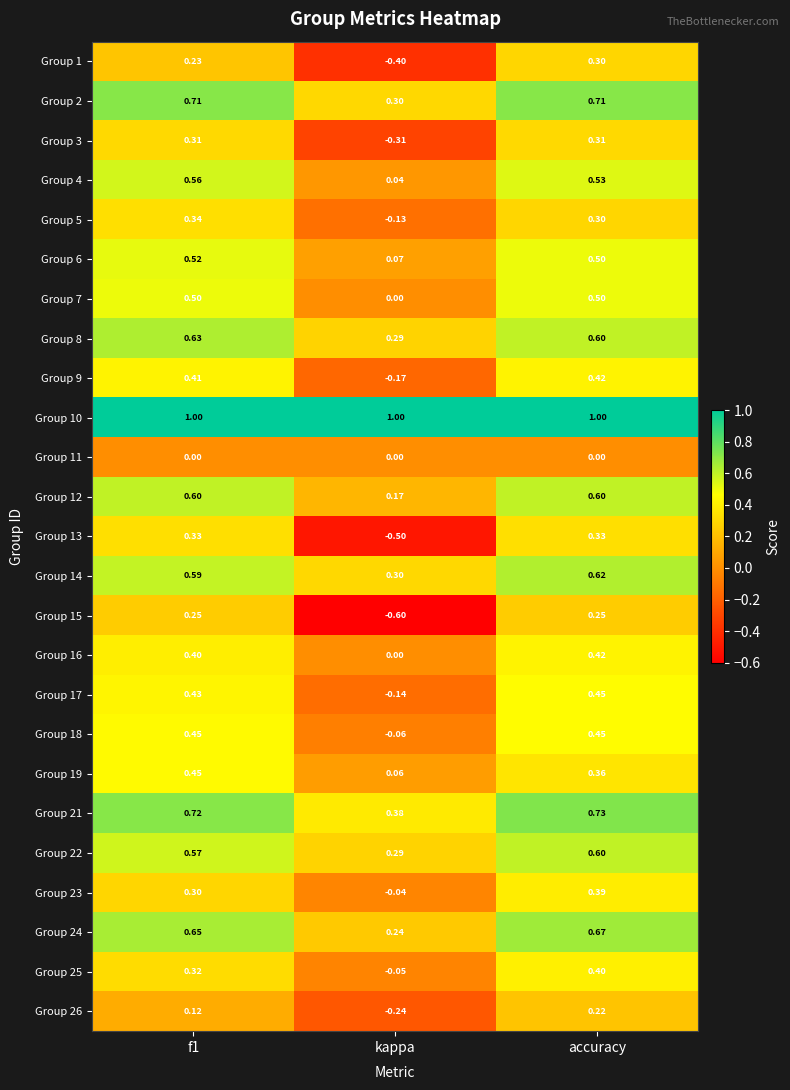

What is the difference between the highest and lowest values at f1?

1.0